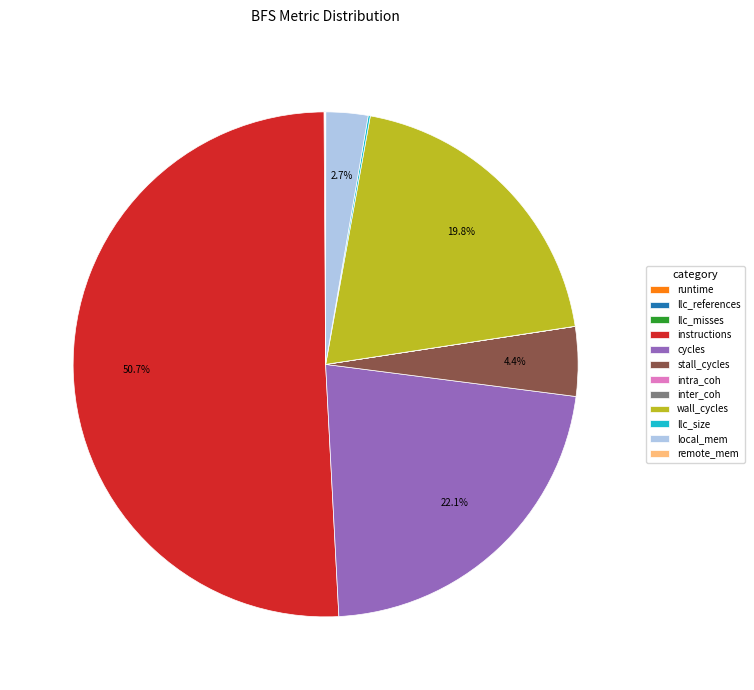

What is the majority slice?

instructions